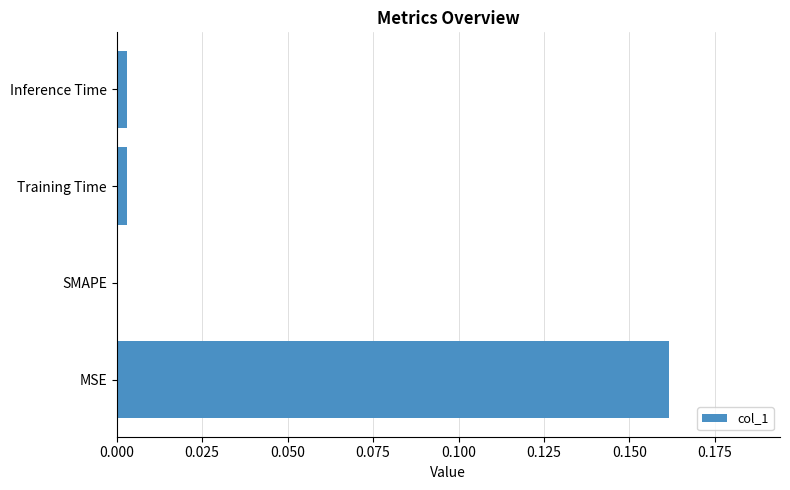

How many values exceed 0?

3